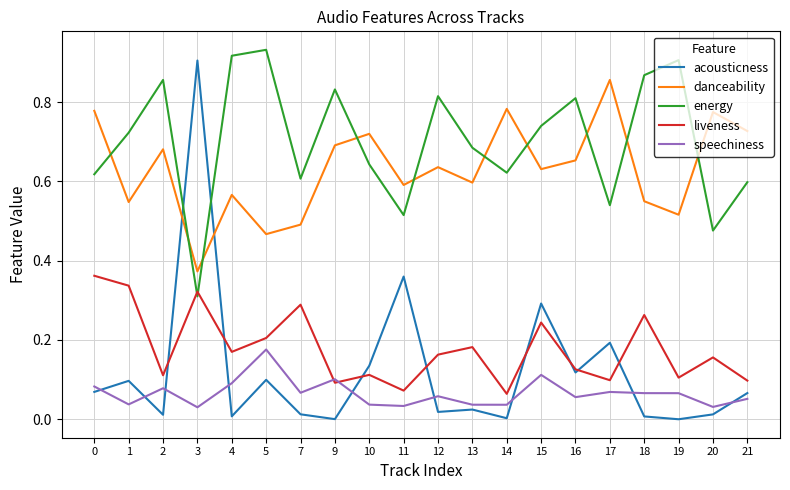

The value of danceability at 0 is 1.1. True or false?

False